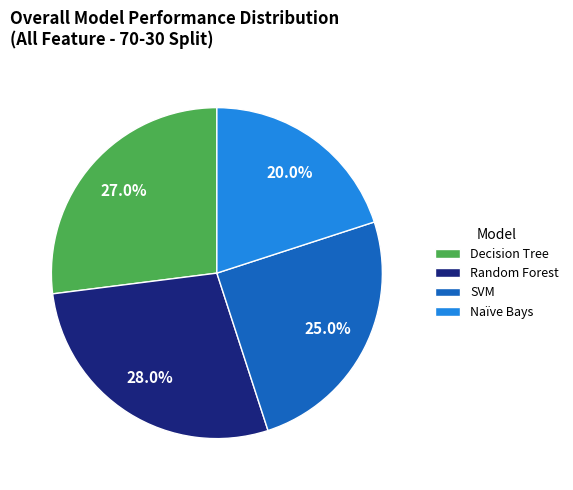

Which category has the biggest portion of the pie?

Random Forest